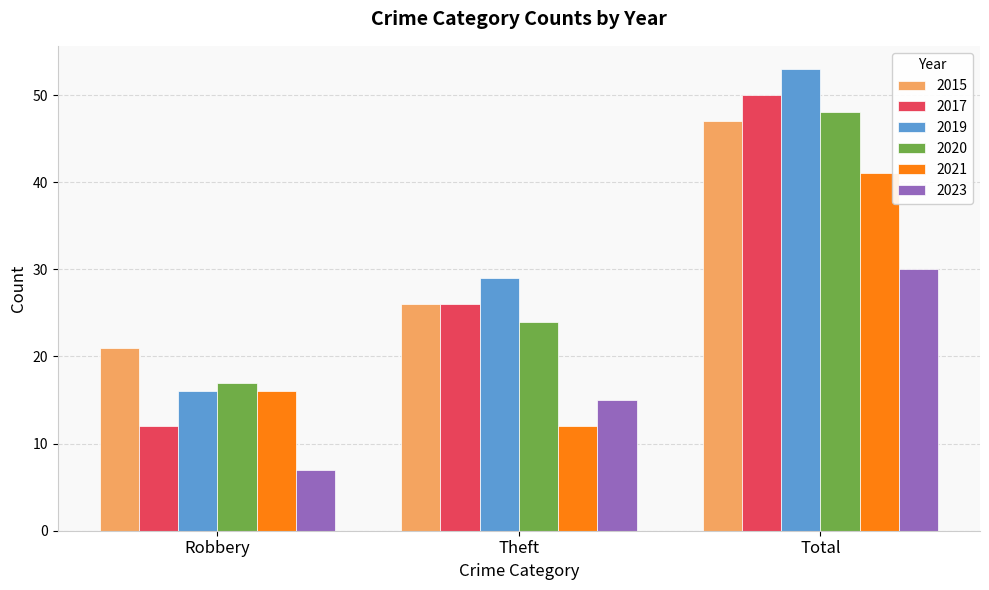

Reading left to right, what are all the values shown in this chart?

2015: Robbery=21	Theft=26	Total=47
2017: Robbery=12	Theft=26	Total=50
2019: Robbery=16	Theft=29	Total=53
2020: Robbery=17	Theft=24	Total=48
2021: Robbery=16	Theft=12	Total=41
2023: Robbery=7	Theft=15	Total=30